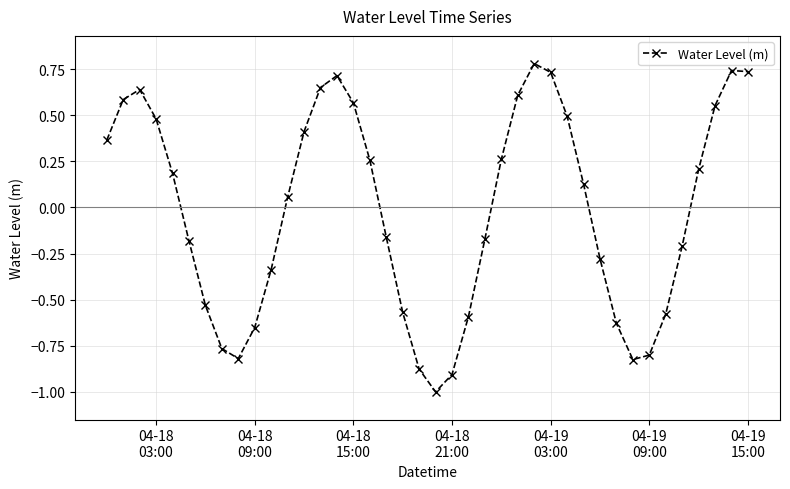

What is the greatest value displayed?

0.8